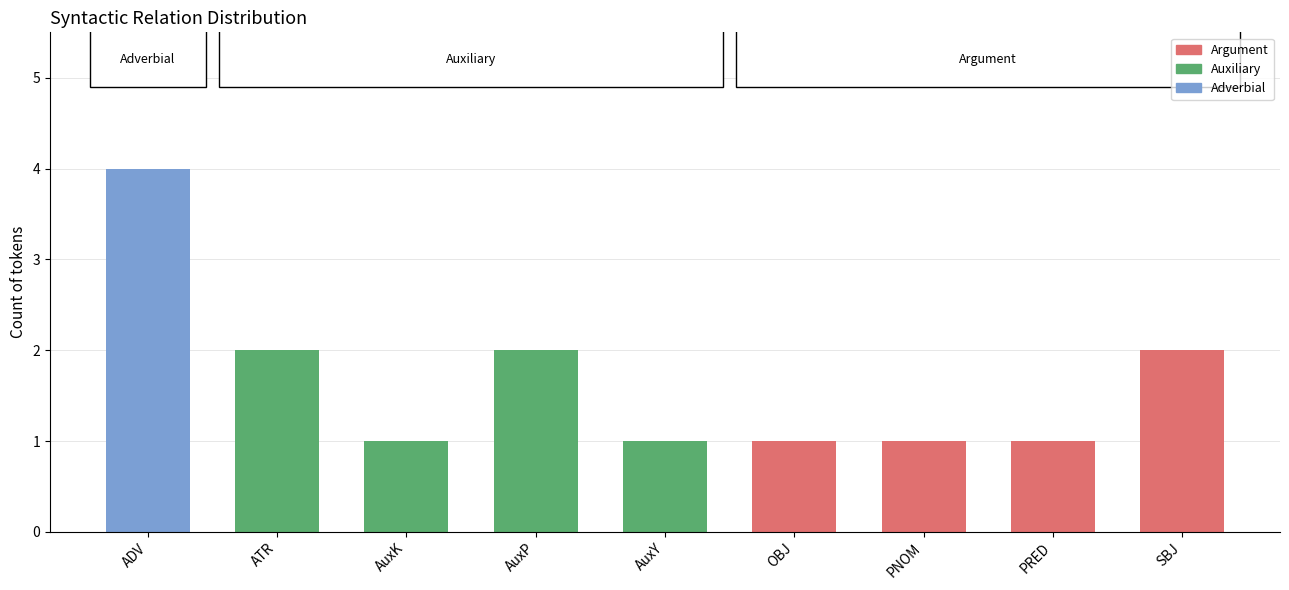

Reading left to right, what are all the values shown in this chart?

4	2	1	2	1	1	1	1	2